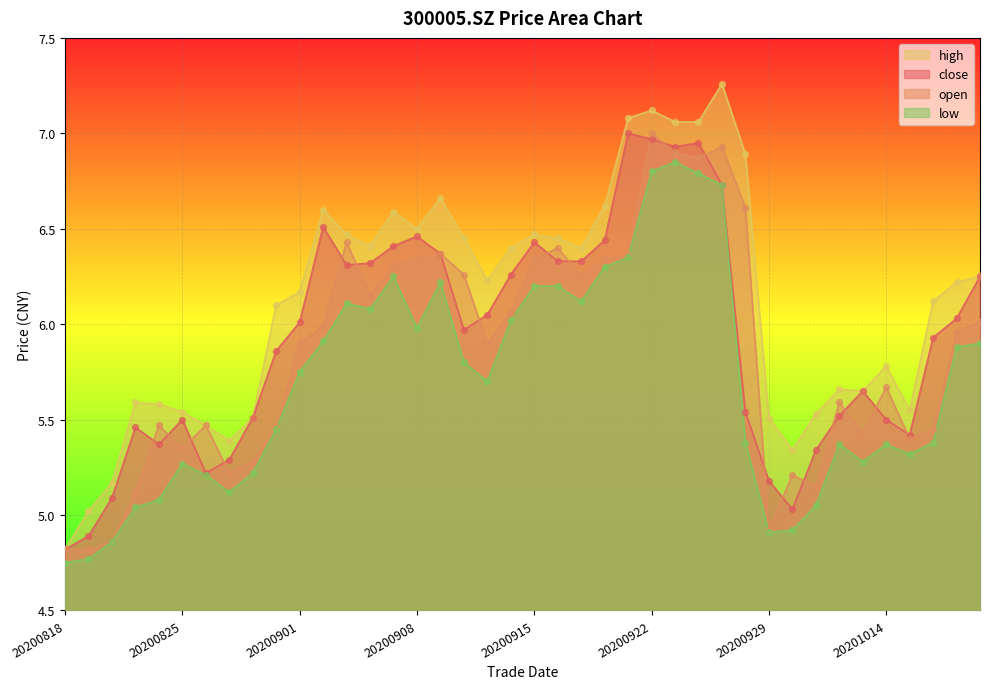

What are all the series names shown in the legend?

high, close, open, low